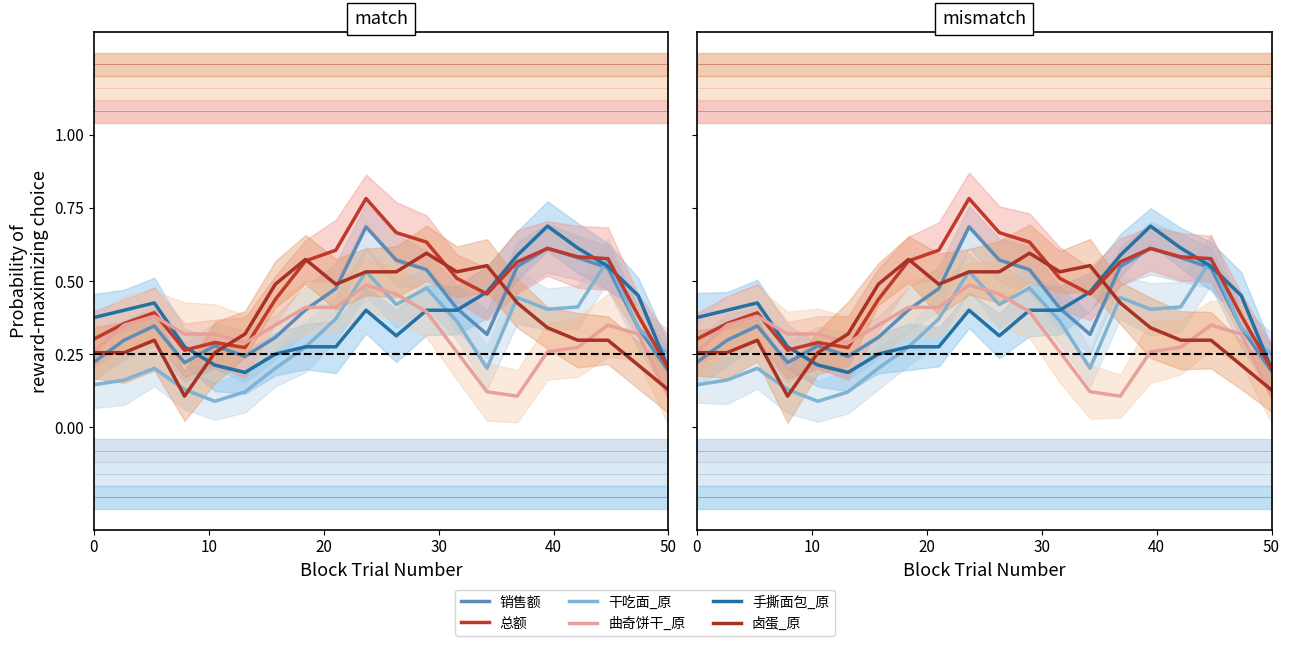

The 总额 series shows 0.2 at 10. True or false?

False